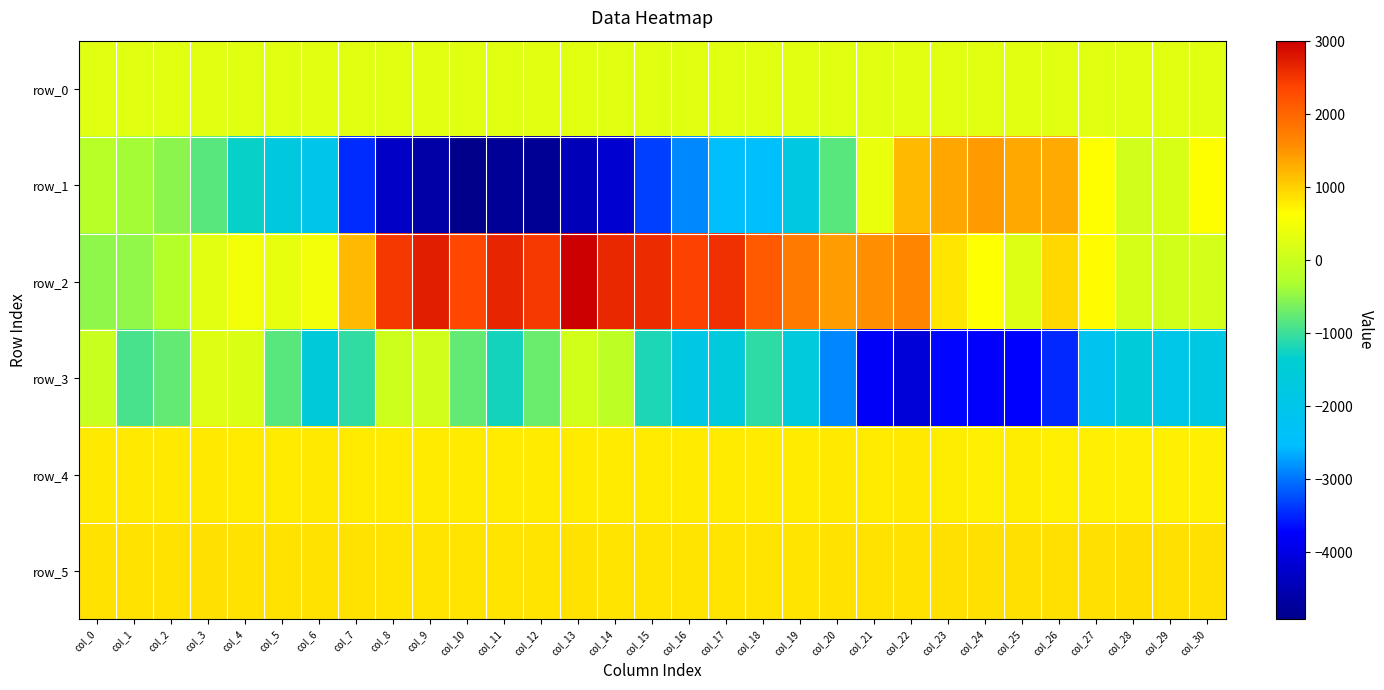

Which series has the widest spread of values?

row_1